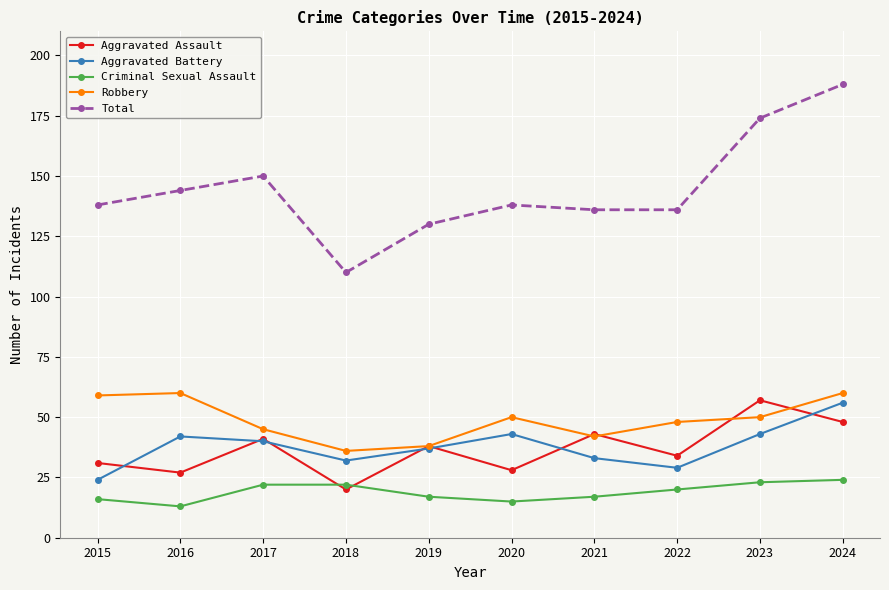

Where is Total nearest to the value 149?

2017